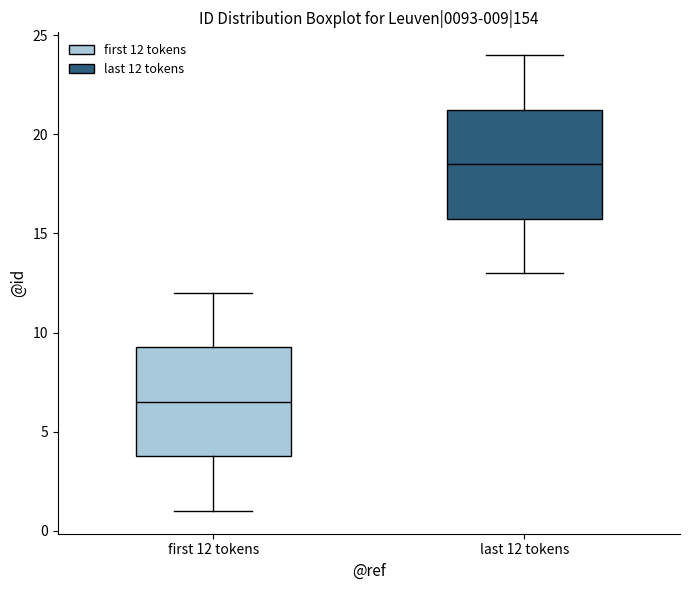

Which box has the highest median line?

last 12 tokens